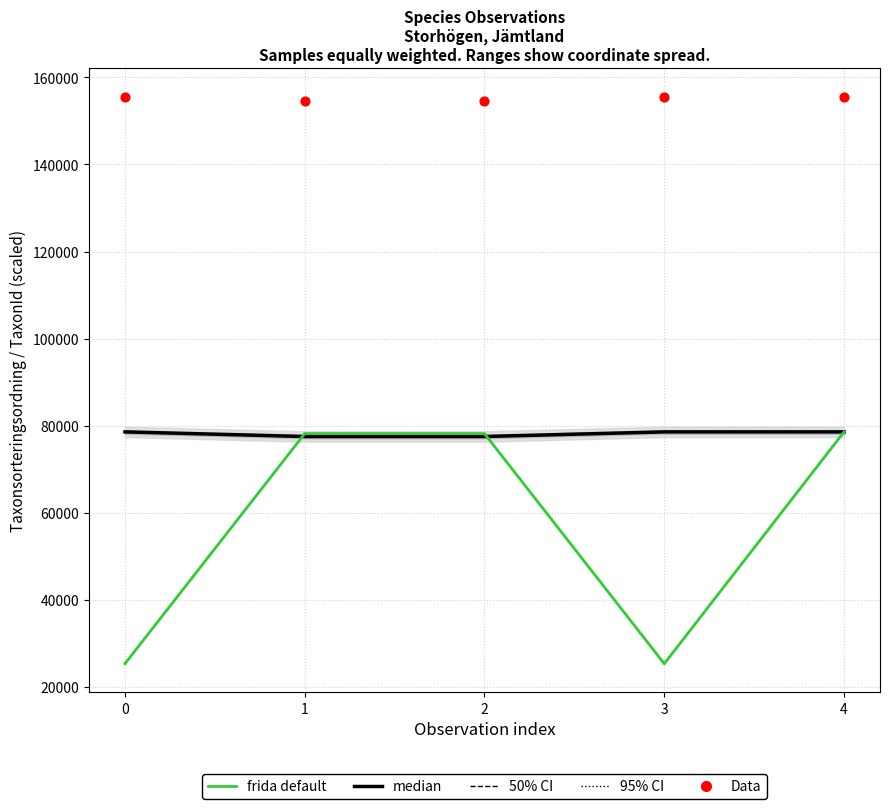

Which series reaches the maximum Y coordinate?

Data